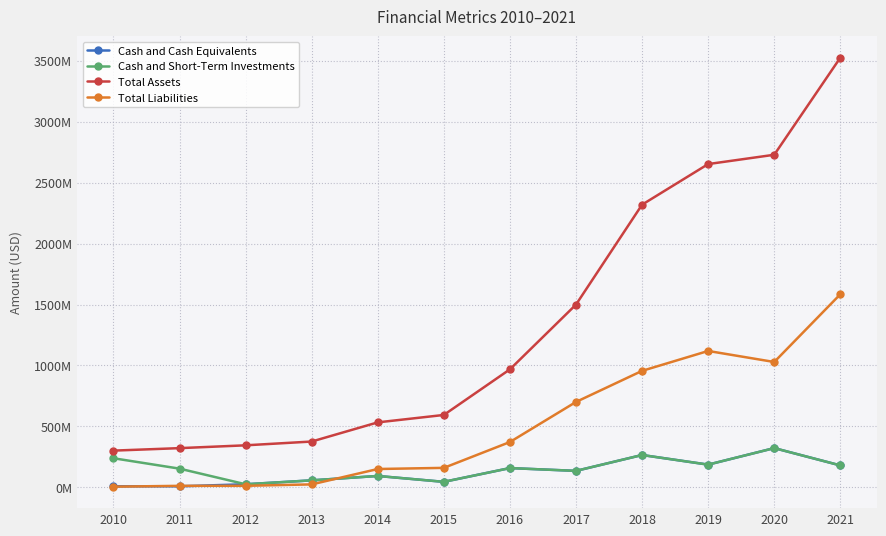

What are all the series names shown in the legend?

Cash and Cash Equivalents, Cash and Short-Term Investments, Total Assets, Total Liabilities